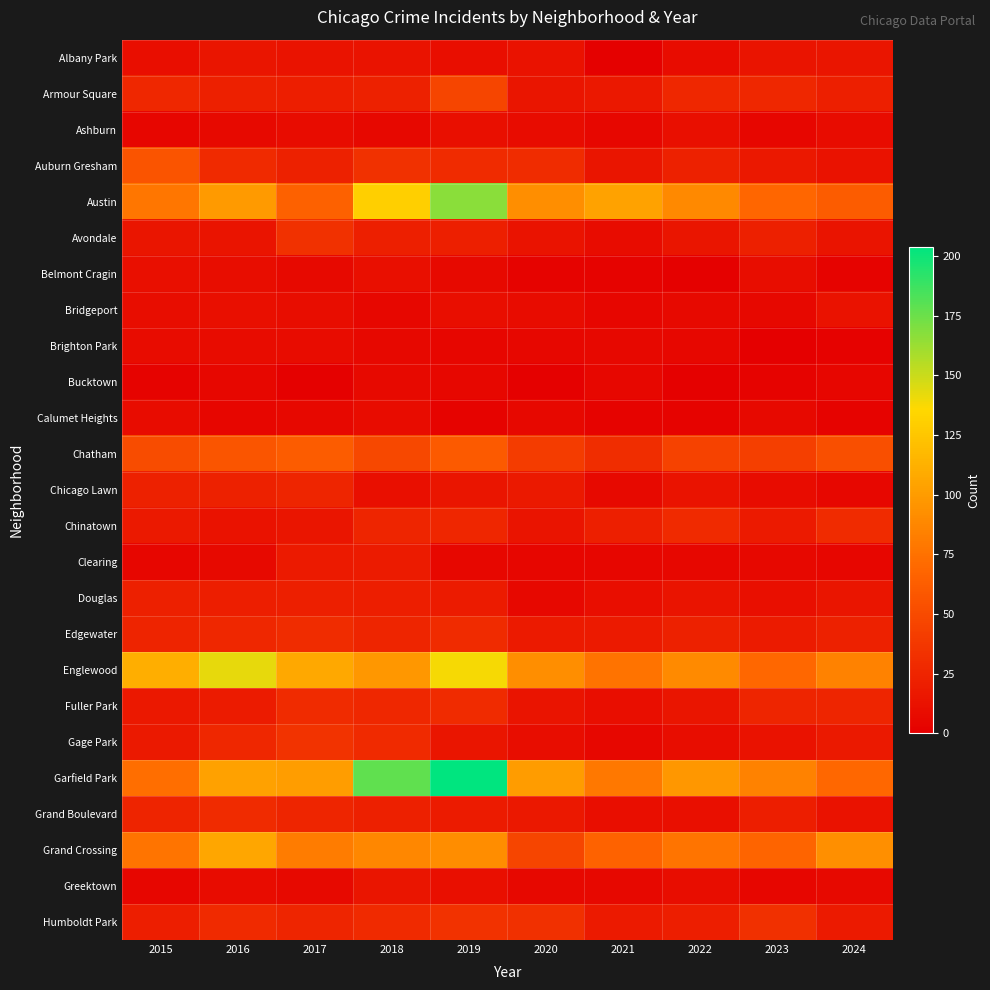

At which category is the sum across all series the highest?

2019